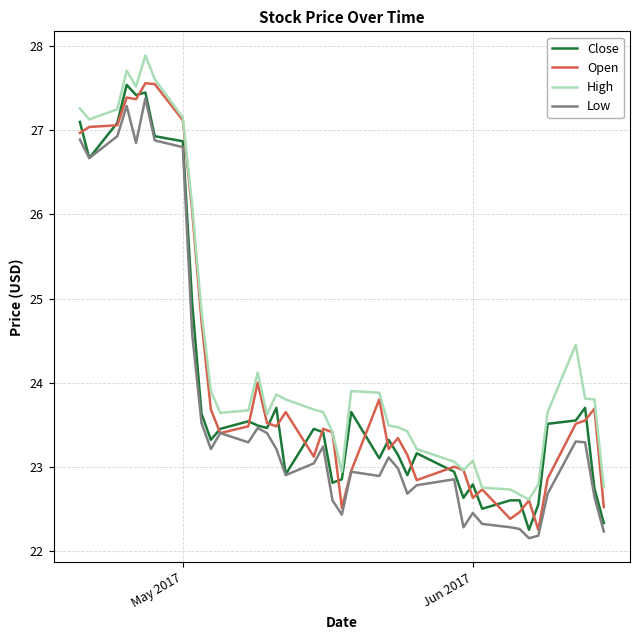

Rank the series by their average value, from highest to lowest.

High, Open, Close, Low